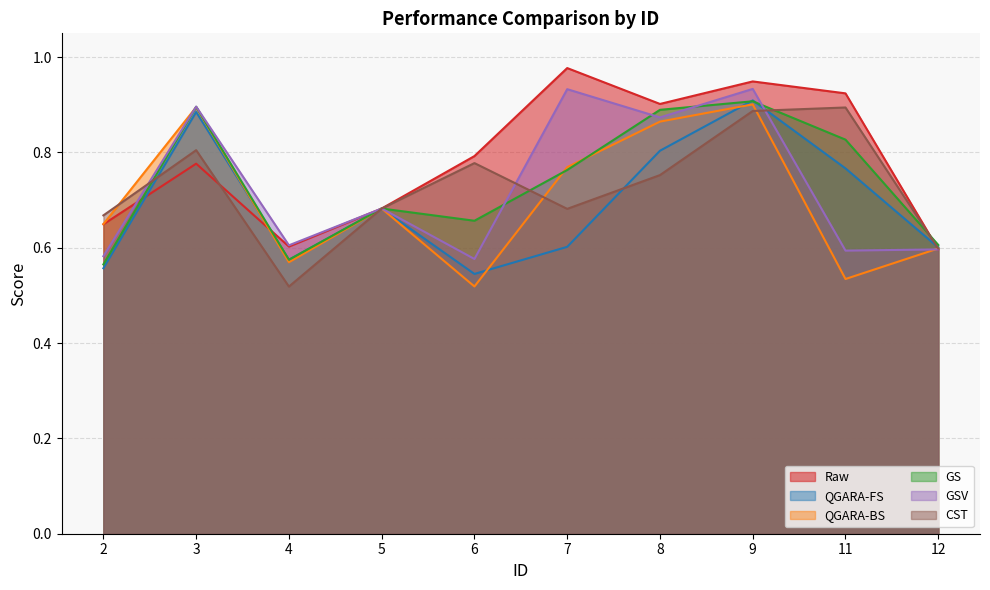

Reading left to right, transcribe all the data shown in this chart.

Raw: 2=0.6	3=0.8	4=0.6	5=0.7	6=0.8	7=1.0	8=0.9	9=0.9	11=0.9	12=0.6
QGARA-FS: 2=0.6	3=0.9	4=0.6	5=0.7	6=0.5	7=0.6	8=0.8	9=0.9	11=0.8	12=0.6
QGARA-BS: 2=0.6	3=0.9	4=0.6	5=0.7	6=0.5	7=0.8	8=0.9	9=0.9	11=0.5	12=0.6
GS: 2=0.6	3=0.9	4=0.6	5=0.7	6=0.7	7=0.8	8=0.9	9=0.9	11=0.8	12=0.6
GSV: 2=0.6	3=0.9	4=0.6	5=0.7	6=0.6	7=0.9	8=0.9	9=0.9	11=0.6	12=0.6
CST: 2=0.7	3=0.8	4=0.5	5=0.7	6=0.8	7=0.7	8=0.8	9=0.9	11=0.9	12=0.6